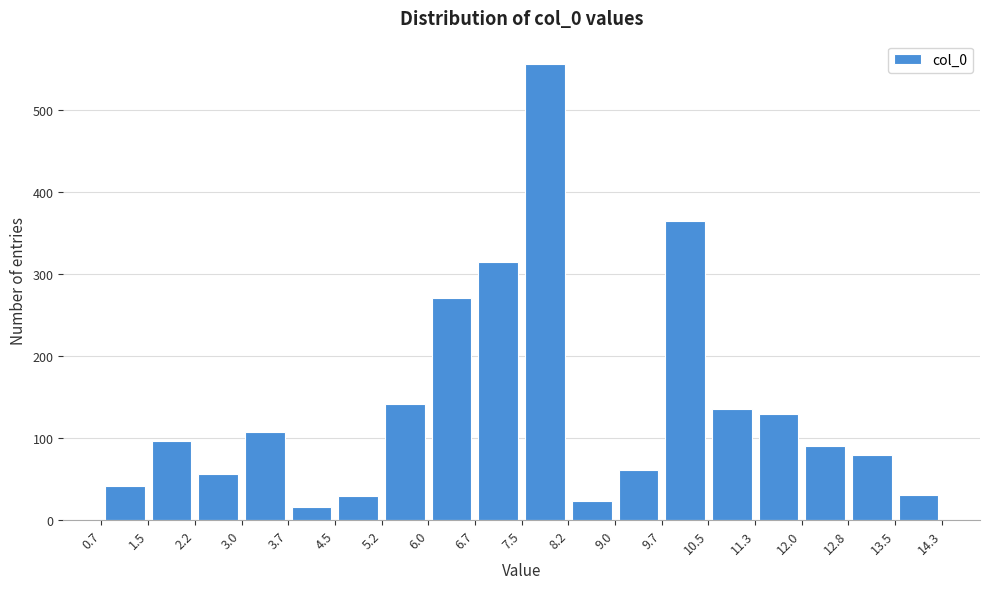

Over which range of the x-axis is the bar tallest?

7.5 to 8.2